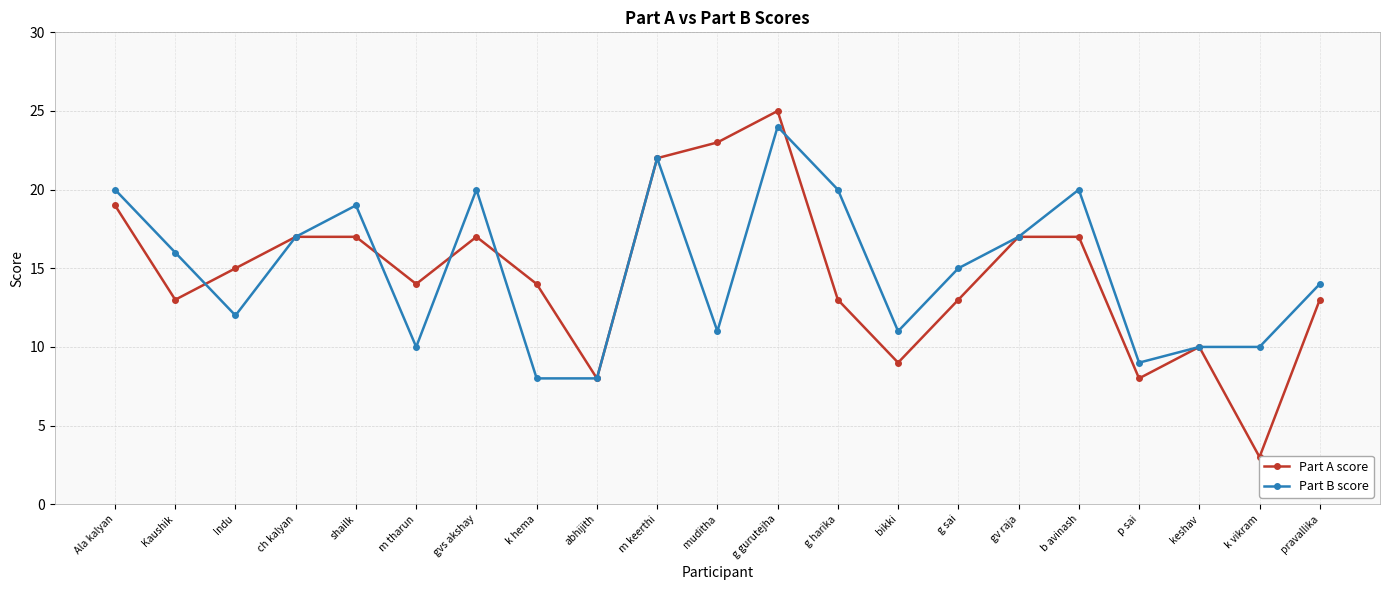

Which series changed the most between Ala kalyan and g sai?

Part A score